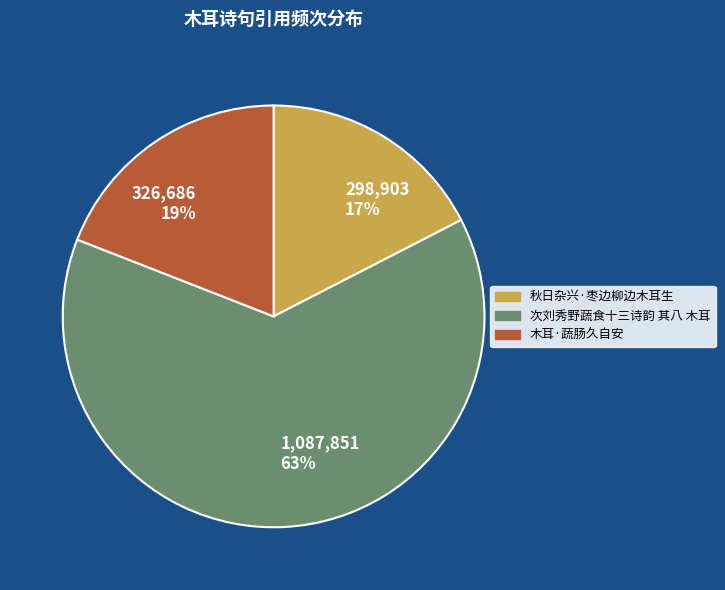

The 298,903 17% slice represents 27% of the pie. True or false?

False